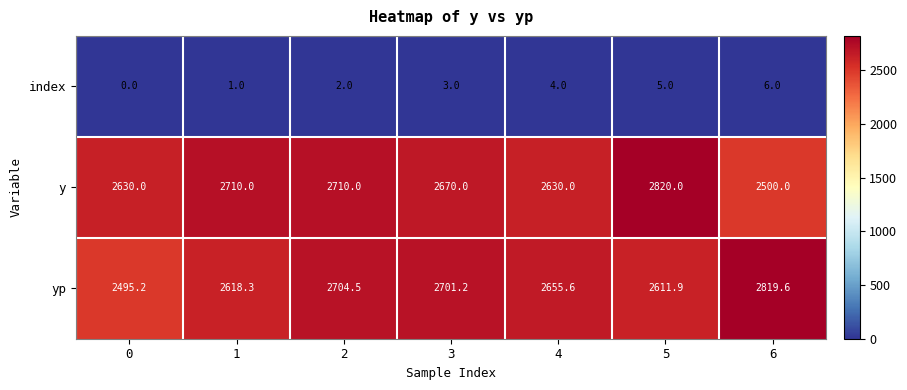

What is the difference between the maximum and second lowest values in the index series?

5.0